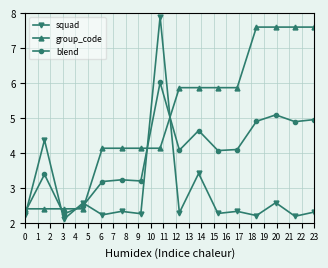

How many intersections are there between squad and group_code?

6